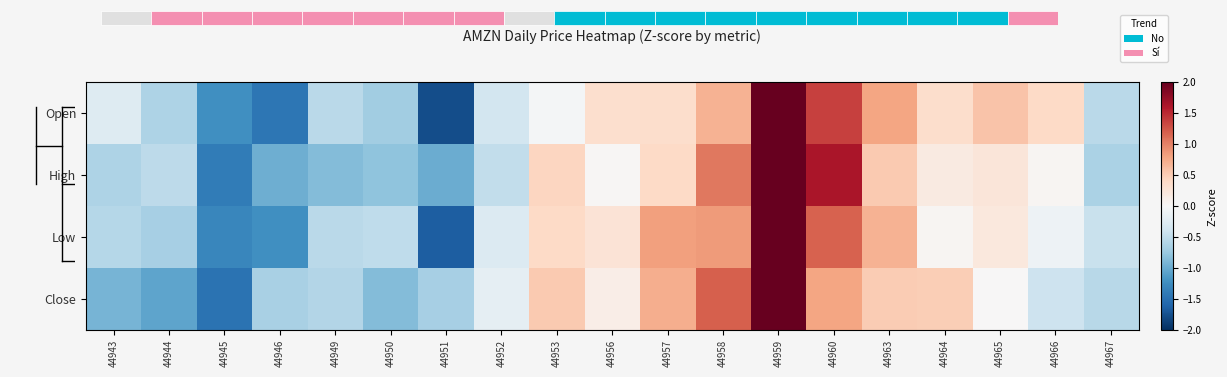

At which label does High reach its minimum?

44945